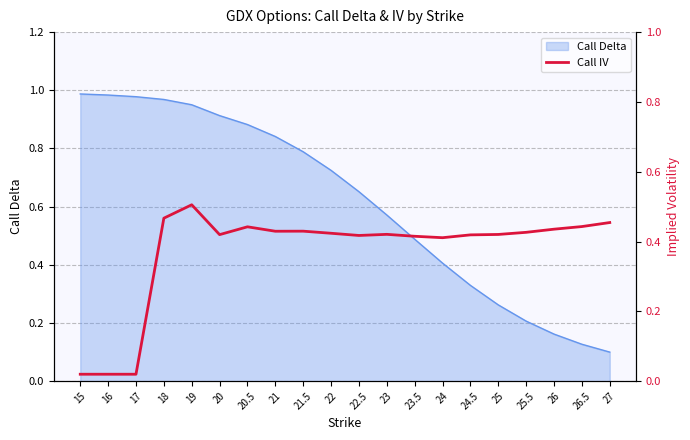

Is it true that the value at 24.5 is 0.4?

True